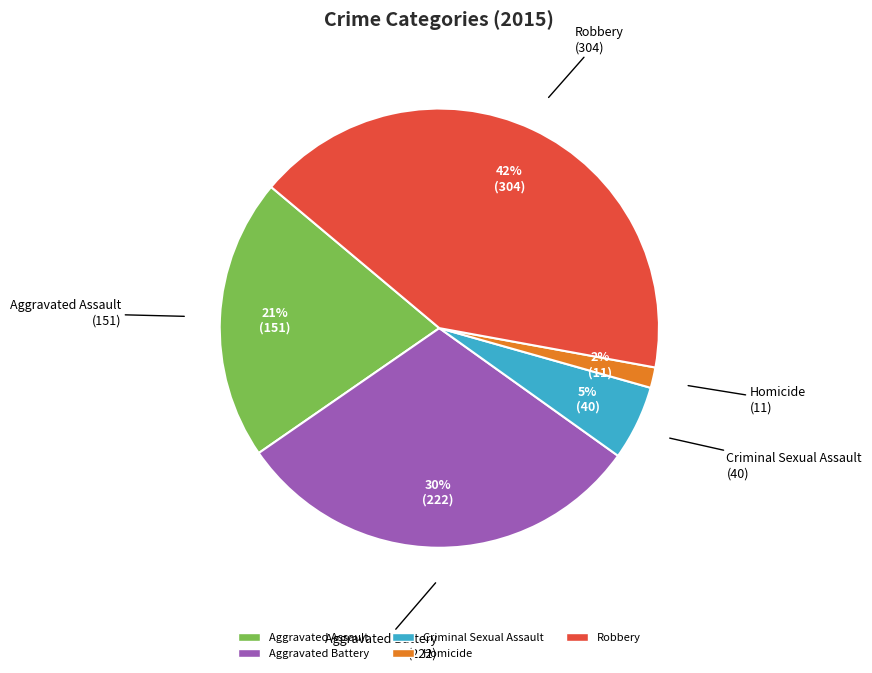

To the nearest percent, what portion does Criminal Sexual Assault represent?

5%